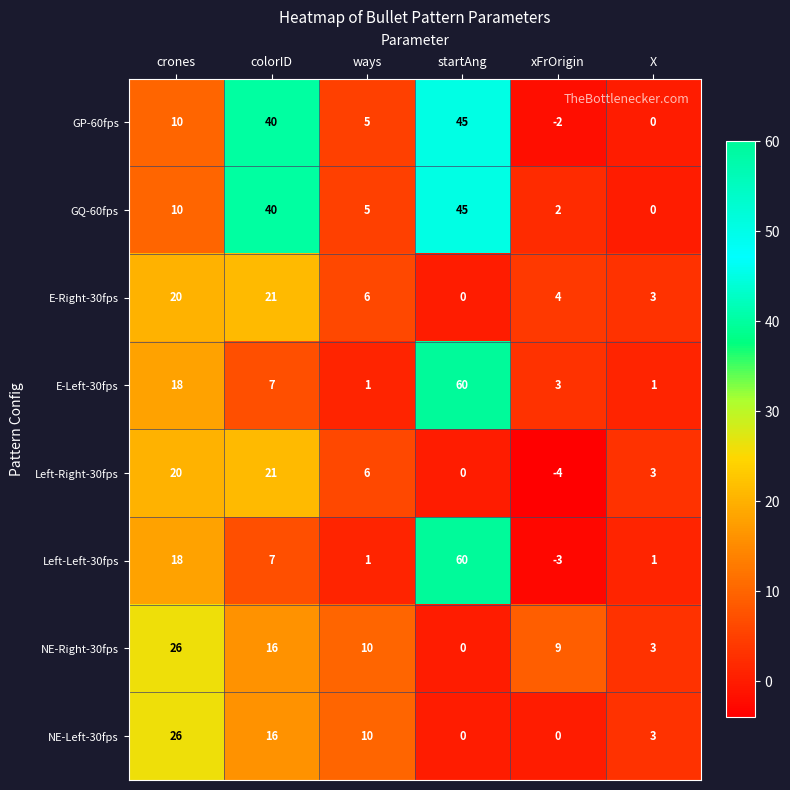

What is the total value across all series at crones?

148